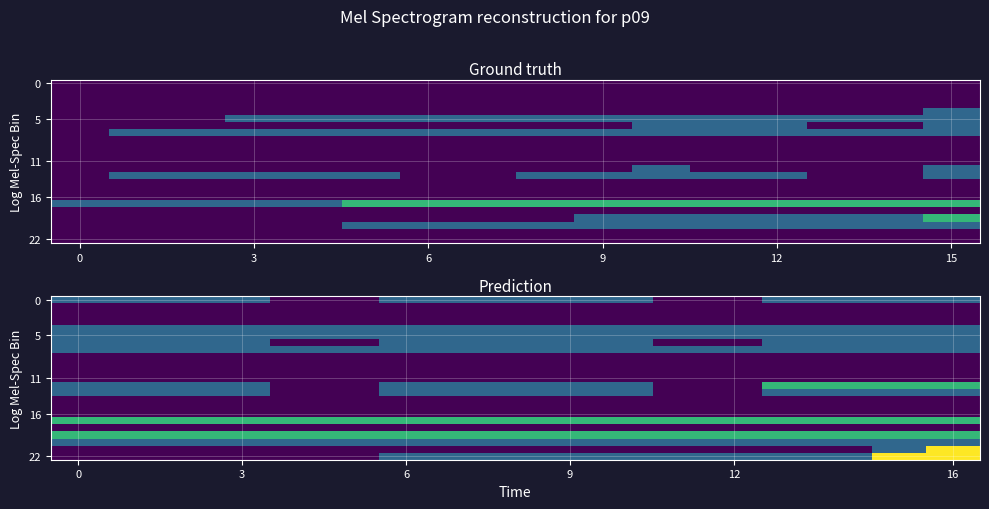

Count the number of data series in this chart.

23